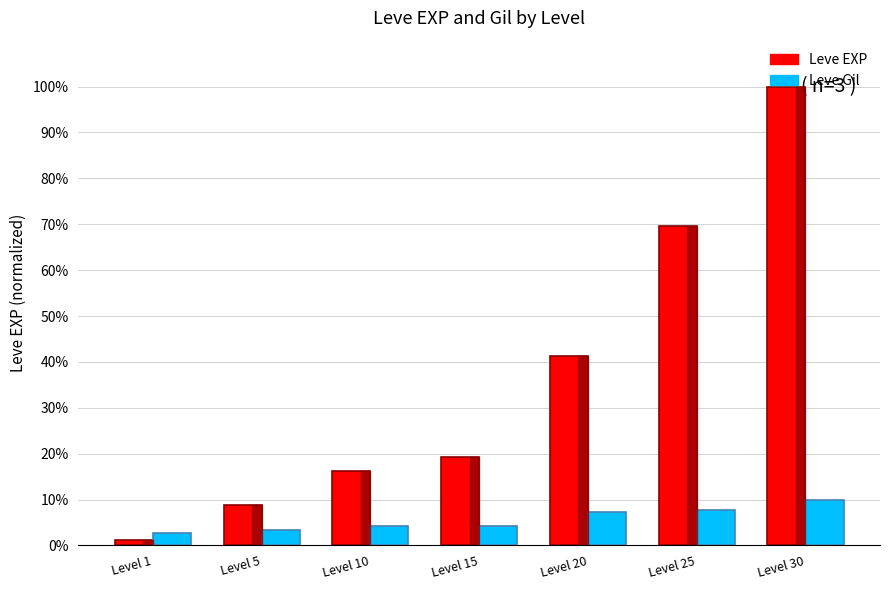

The Leve Gil series shows 4.2 at Level 15. True or false?

True